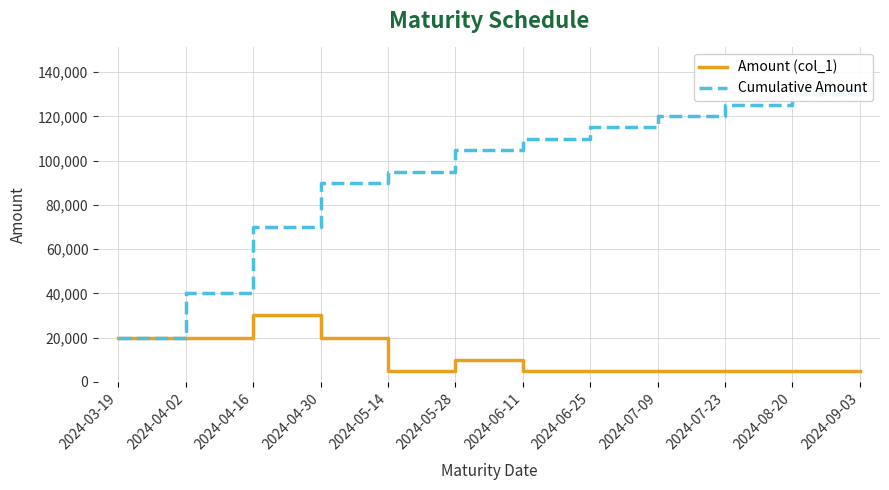

What is the value of the Amount (col_1) point at the 12th from the left?

5000